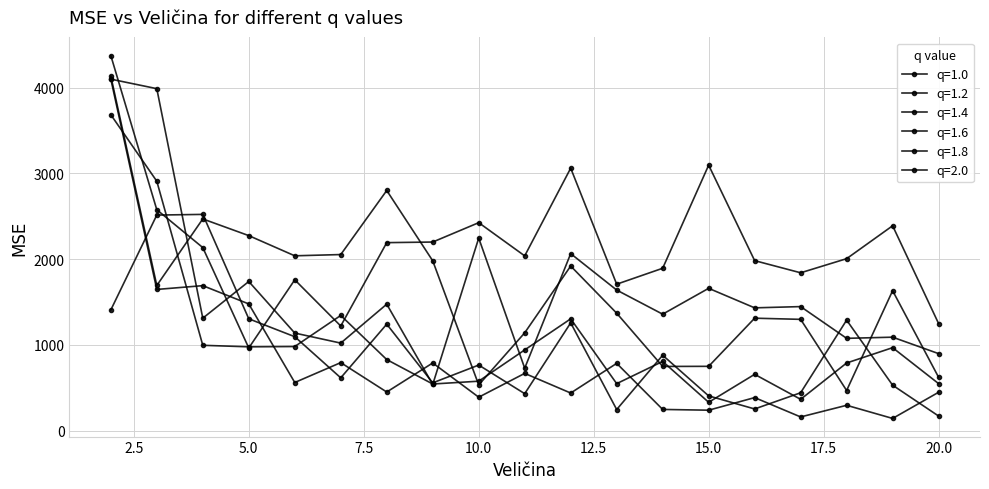

Count the number of data series in this chart.

6